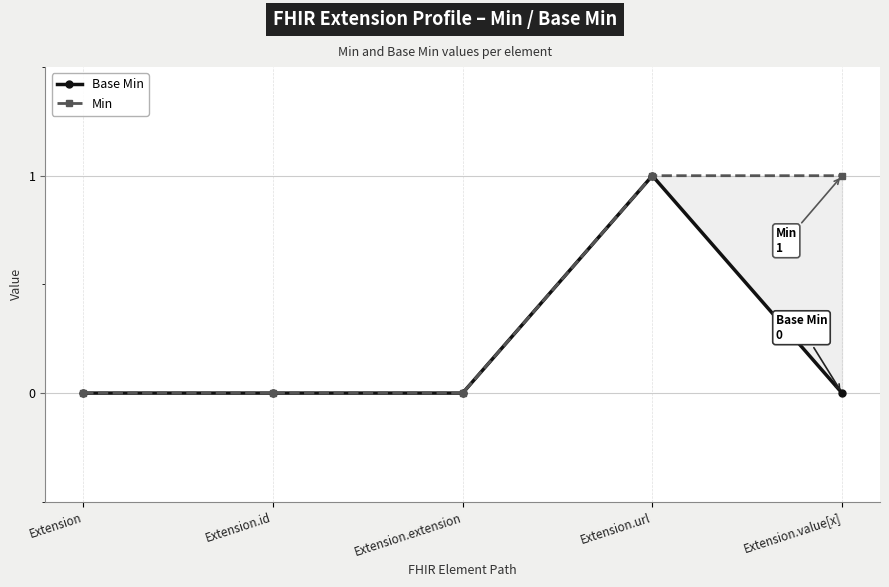

Reading right to left, extract all data points from this chart.

Base Min: 0	1	0	0	0
Min: 1	1	0	0	0